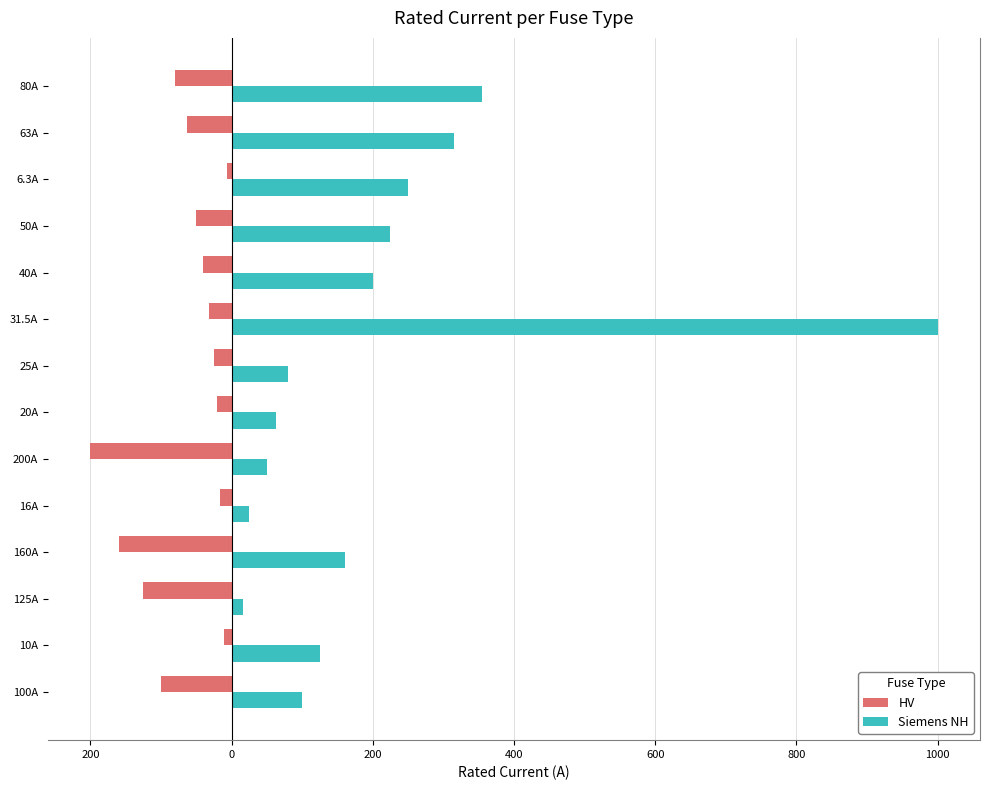

What are all the series names shown in the legend?

HV, Siemens NH